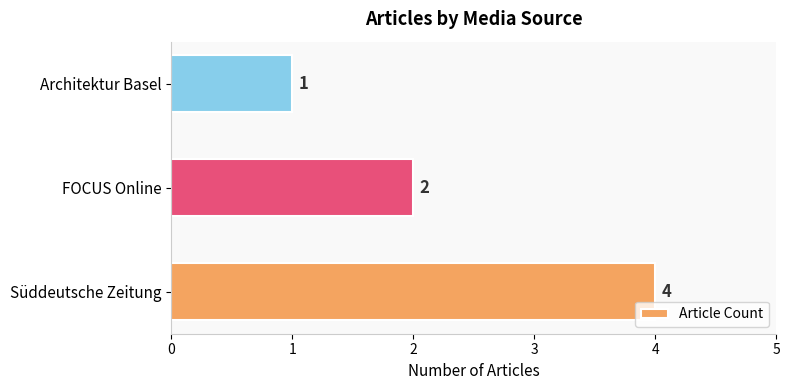

Does the chart contain stacked bars?

No